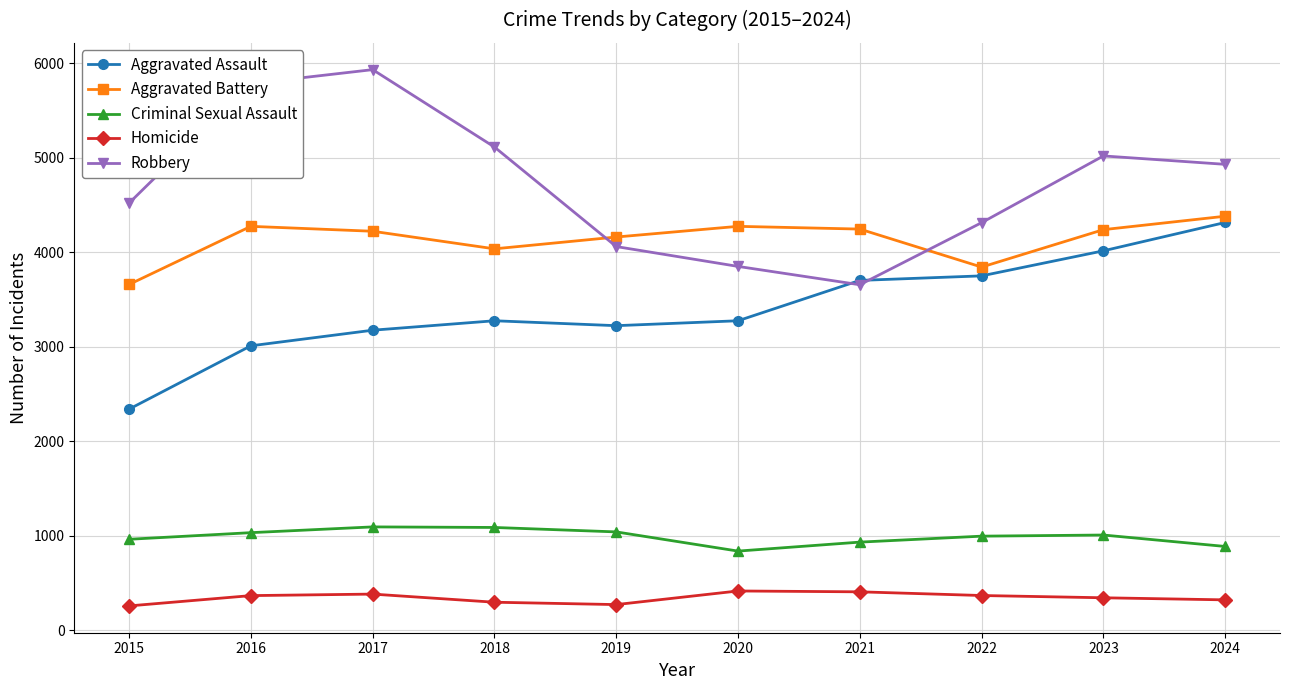

In Robbery, how many points are lower than both neighbors (excluding endpoints)?

1